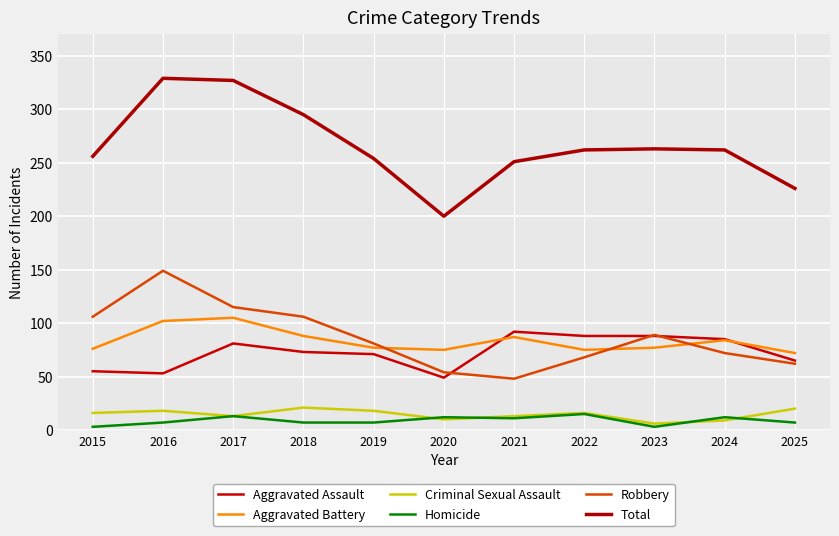

Reading left to right, what are all the values shown in this chart?

Aggravated Assault: 2015=55	2016=53	2017=81	2018=73	2019=71	2020=49	2021=92	2022=88	2023=88	2024=85	2025=65
Aggravated Battery: 2015=76	2016=102	2017=105	2018=88	2019=77	2020=75	2021=87	2022=75	2023=77	2024=84	2025=72
Criminal Sexual Assault: 2015=16	2016=18	2017=13	2018=21	2019=18	2020=10	2021=13	2022=16	2023=6	2024=9	2025=20
Homicide: 2015=3	2016=7	2017=13	2018=7	2019=7	2020=12	2021=11	2022=15	2023=3	2024=12	2025=7
Robbery: 2015=106	2016=149	2017=115	2018=106	2019=81	2020=54	2021=48	2022=68	2023=89	2024=72	2025=62
Total: 2015=256	2016=329	2017=327	2018=295	2019=254	2020=200	2021=251	2022=262	2023=263	2024=262	2025=226